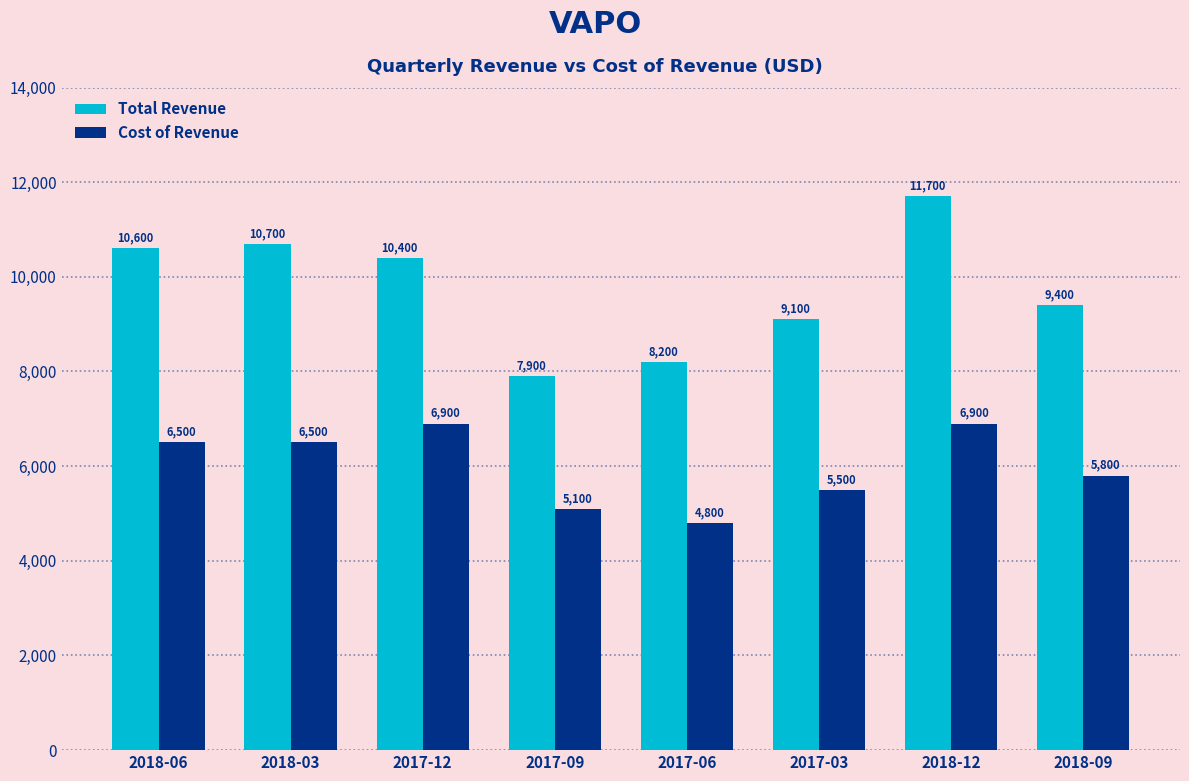

What is the difference between the maximum and minimum values in the Cost of Revenue series?

2100